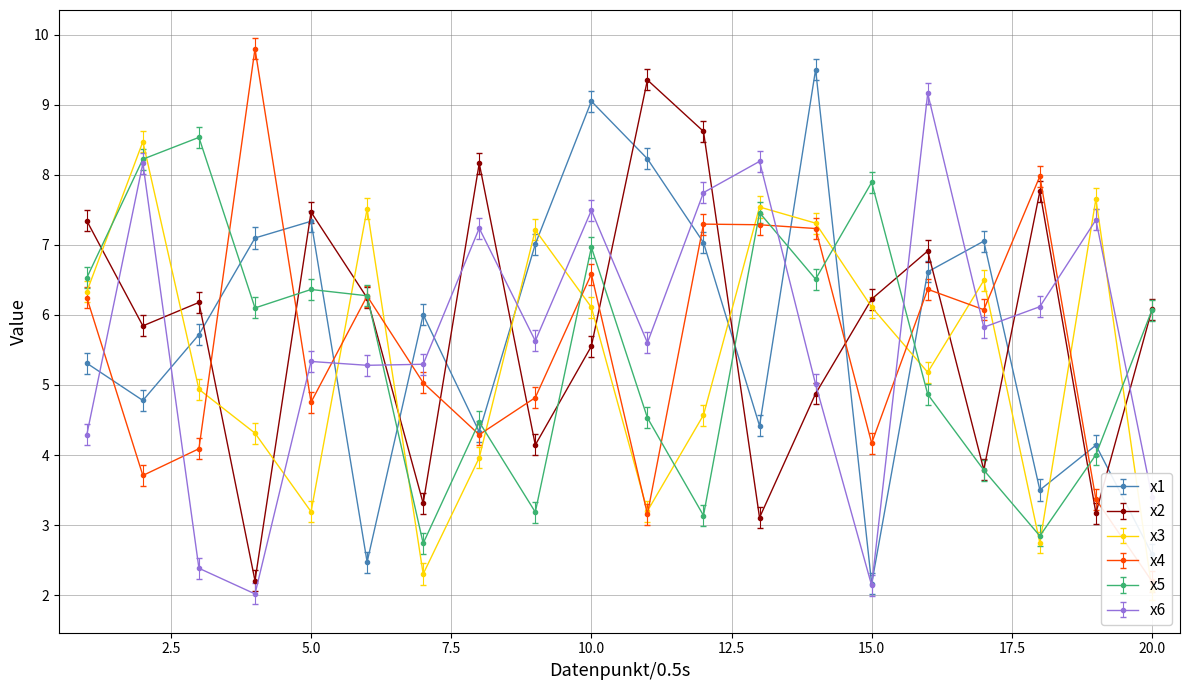

At how many categories does at least one series exceed 5?

20